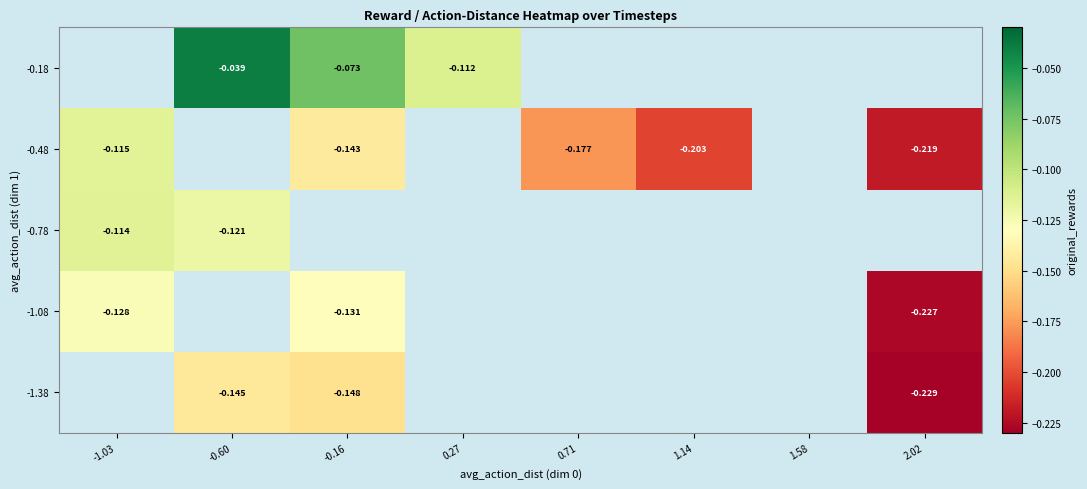

Is the value of -1.38 at 1.58 greater than the value of -0.18 at 0.27?

No